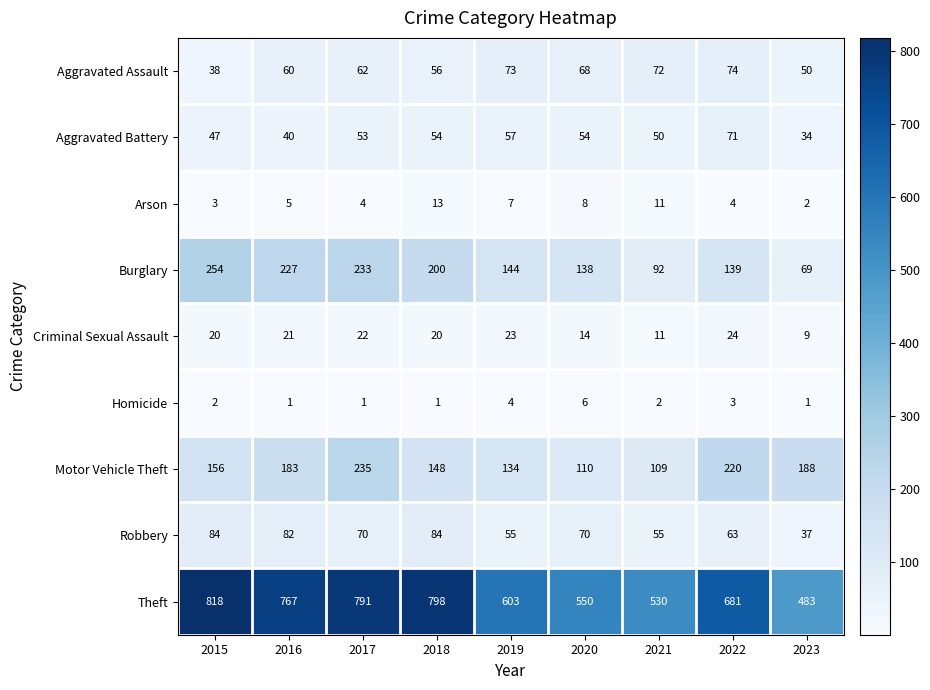

How many distinct data groups are displayed?

9